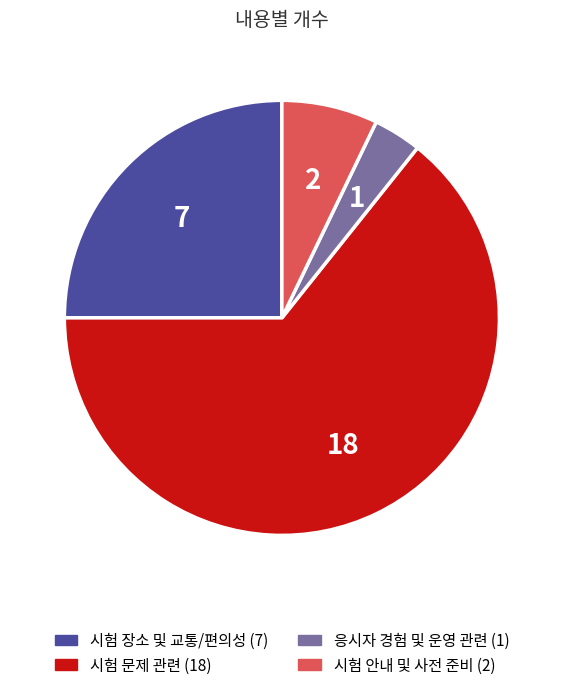

Is there any slice that represents more than half of the pie?

Yes